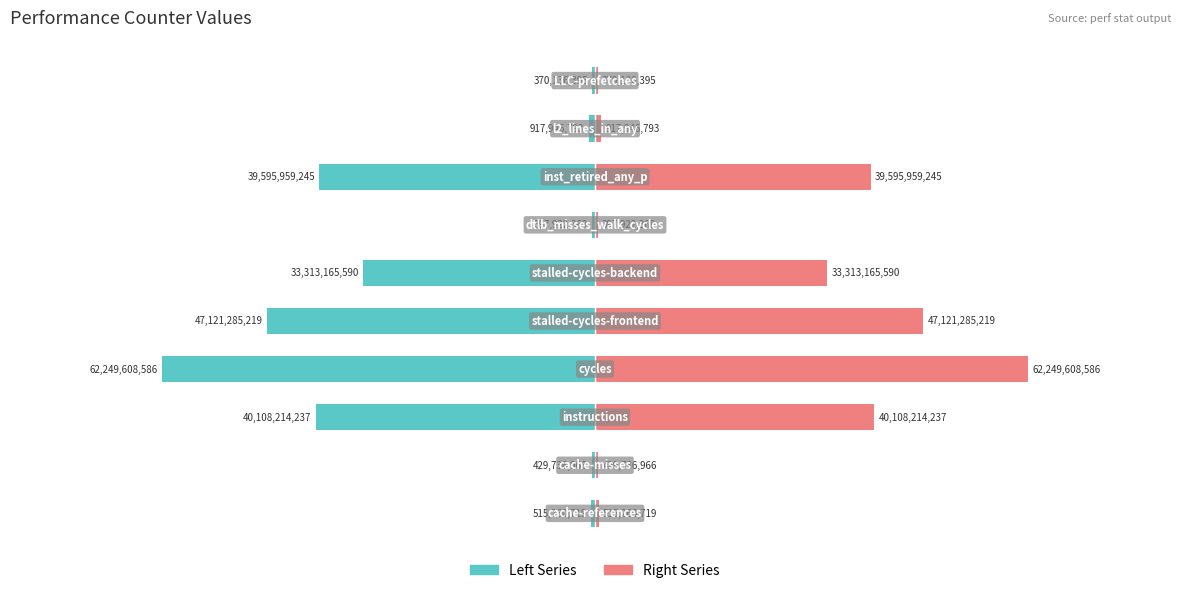

What is the spread (max minus min) of values at 3?

124499217172